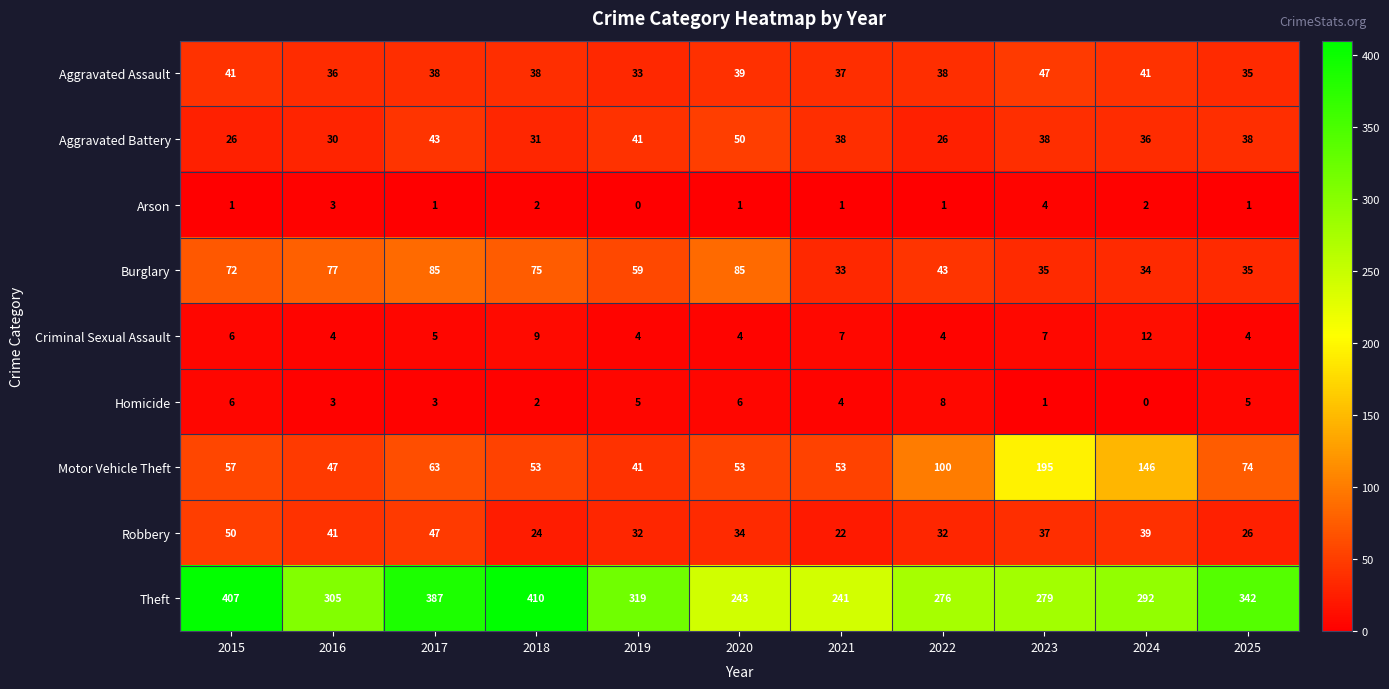

Which category has the highest value across all series?

2018